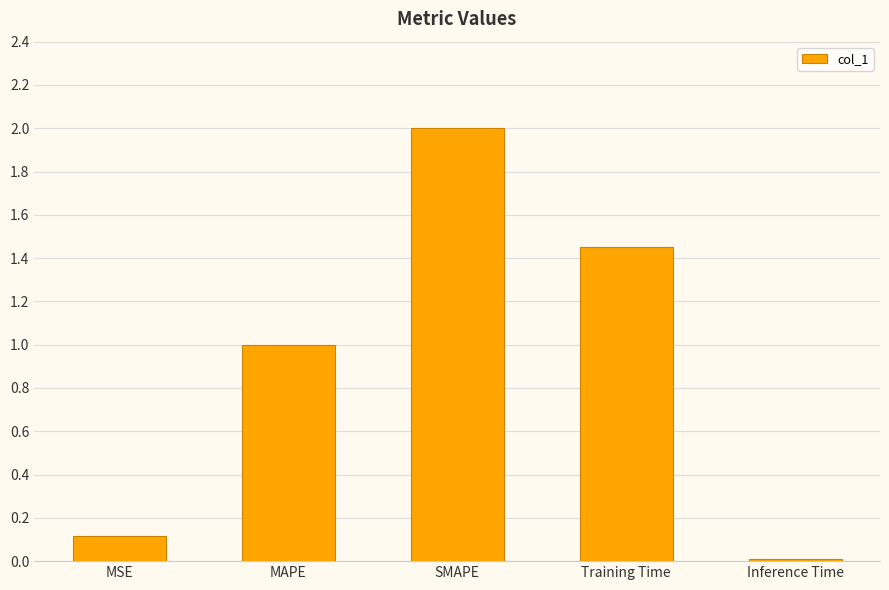

What is the change in value from MSE to MAPE?

+0.9